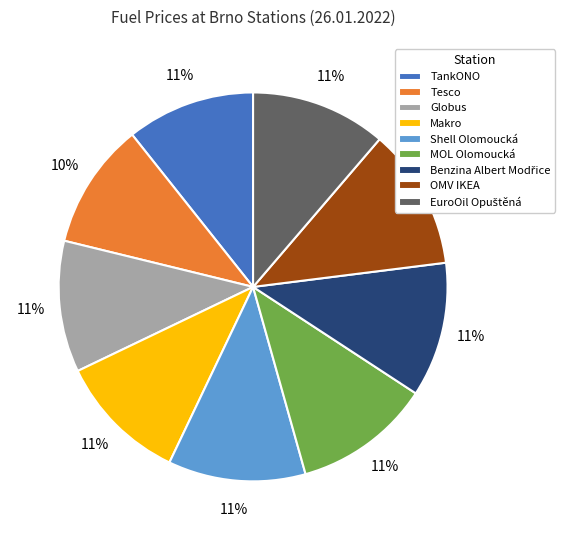

Is it true that Shell Olomoucká is 22% of the pie?

False